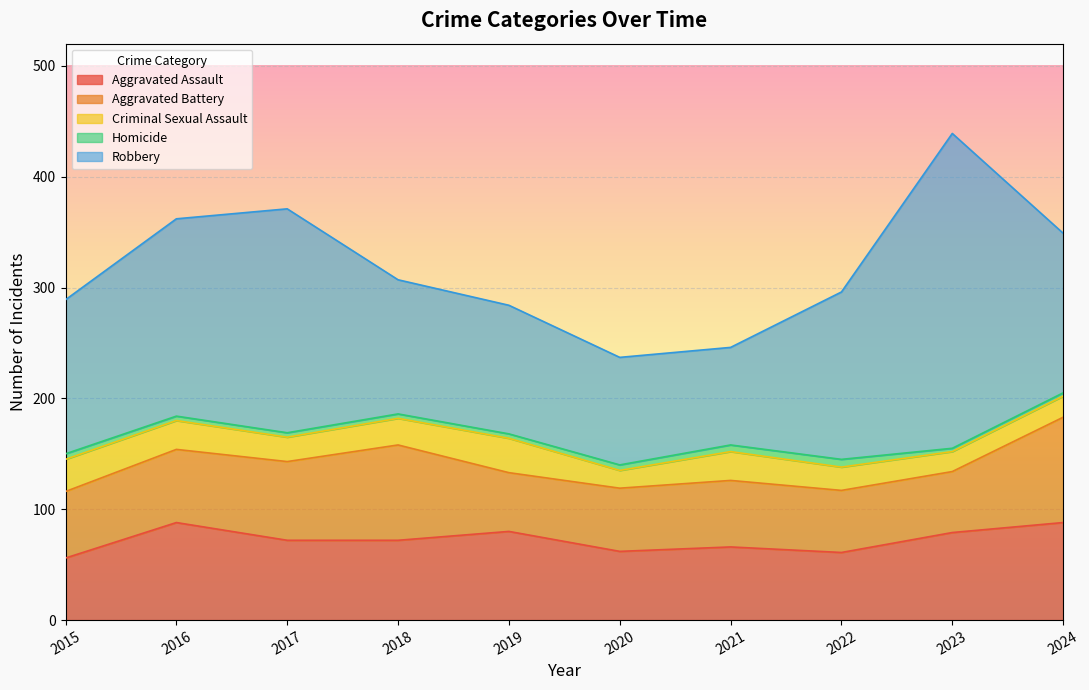

True or false: Robbery has more than 1 points higher than both neighbors.

True